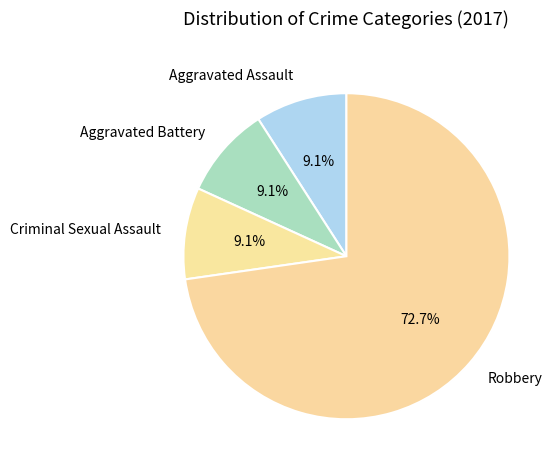

Is there a majority slice in this chart?

Yes